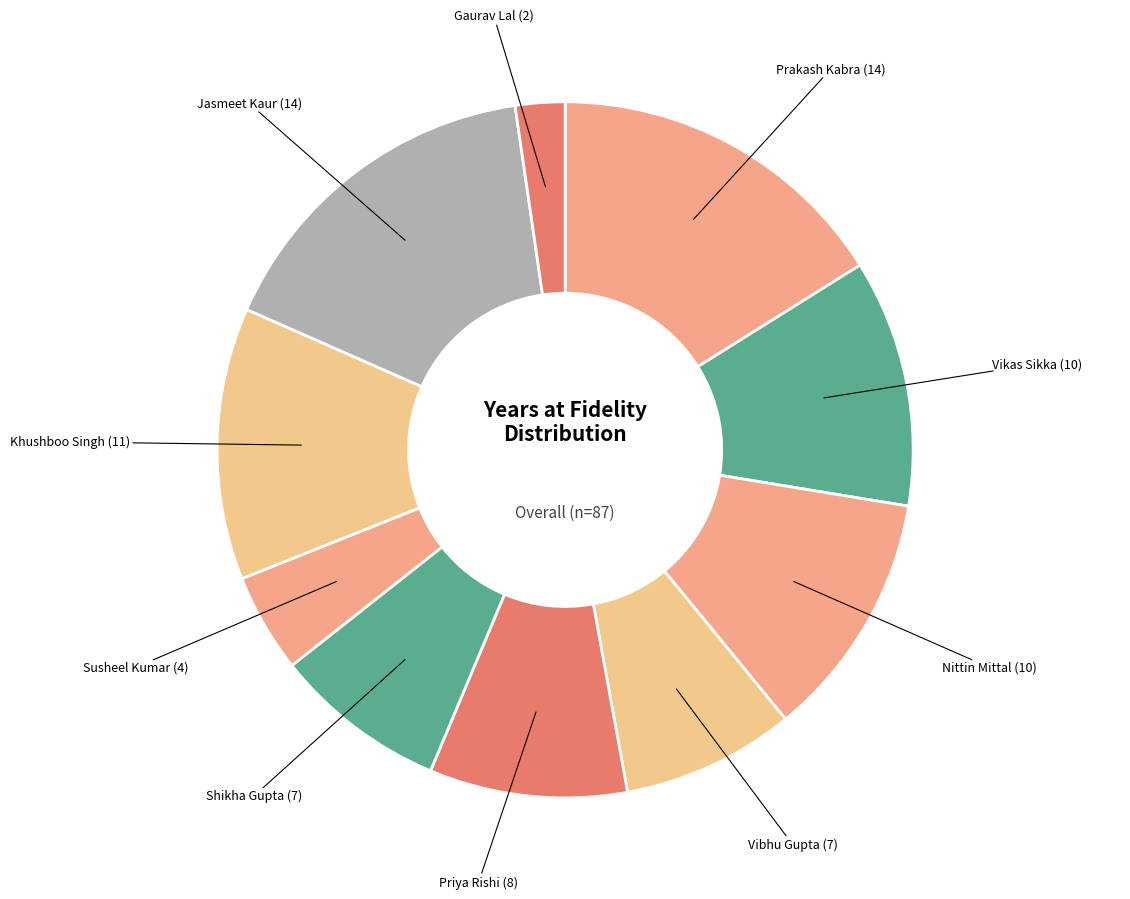

Count the number of slices in the pie.

10